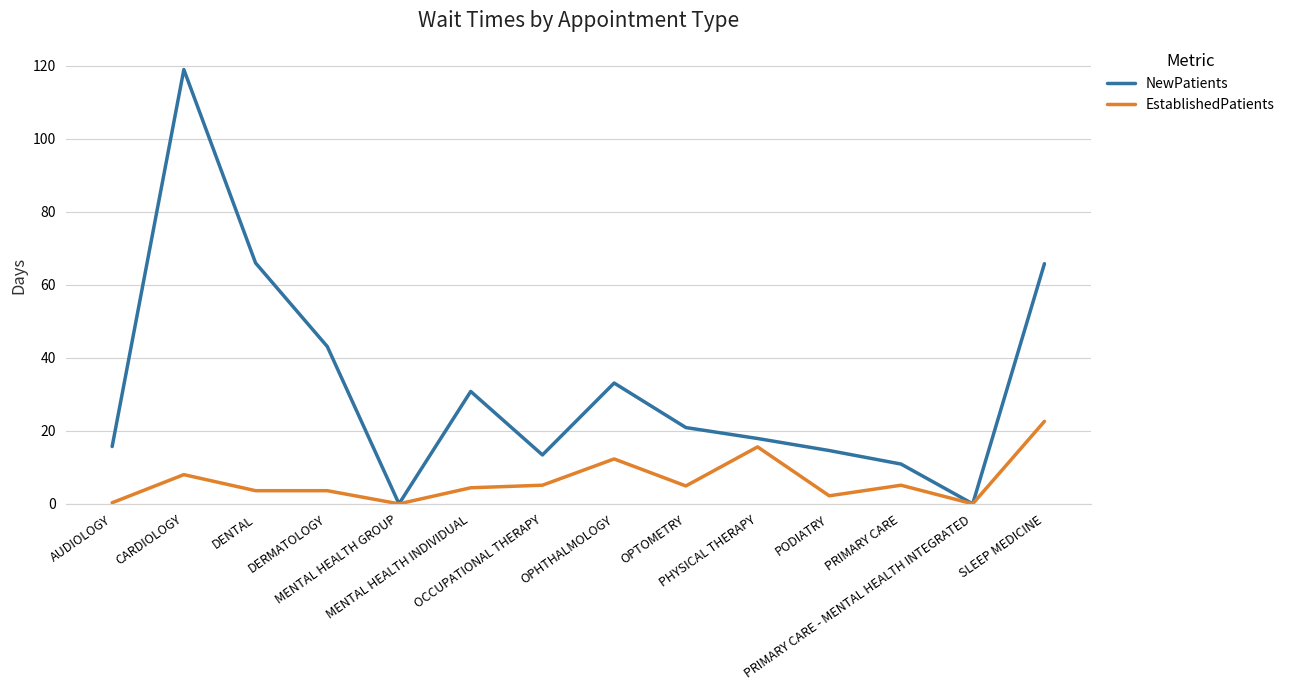

List the series in order of their overall mean, highest first.

NewPatients, EstablishedPatients